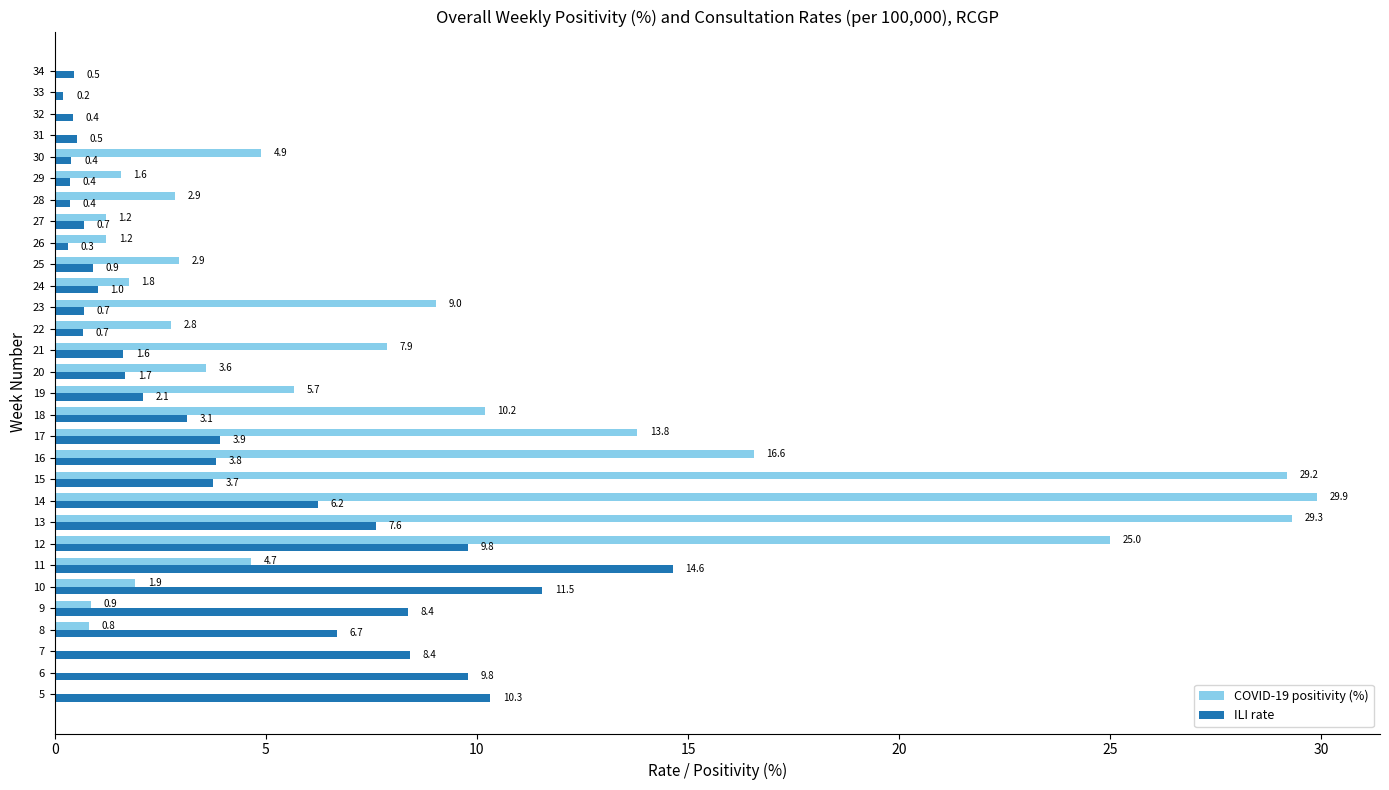

What is the sum of all ILI rate values?

120.4